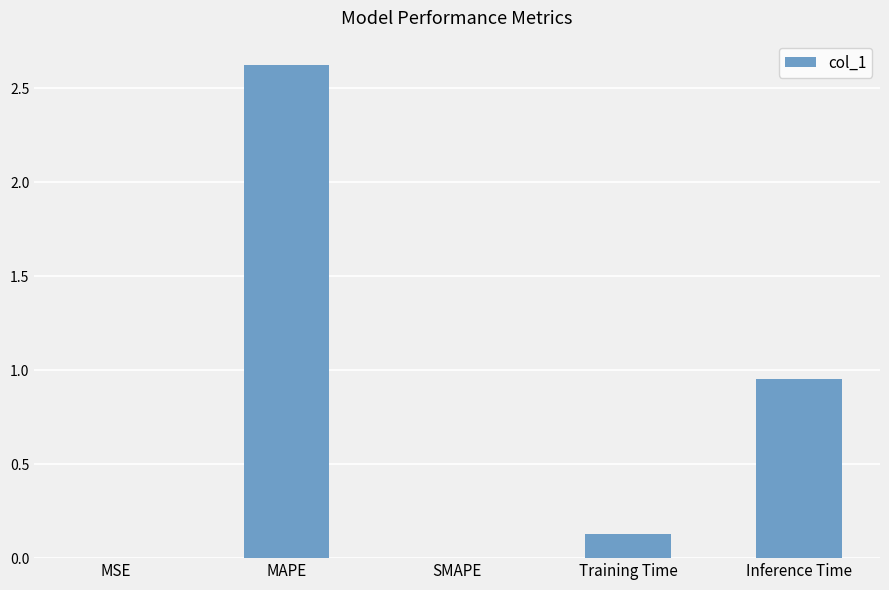

What is the greatest value displayed?

2.6